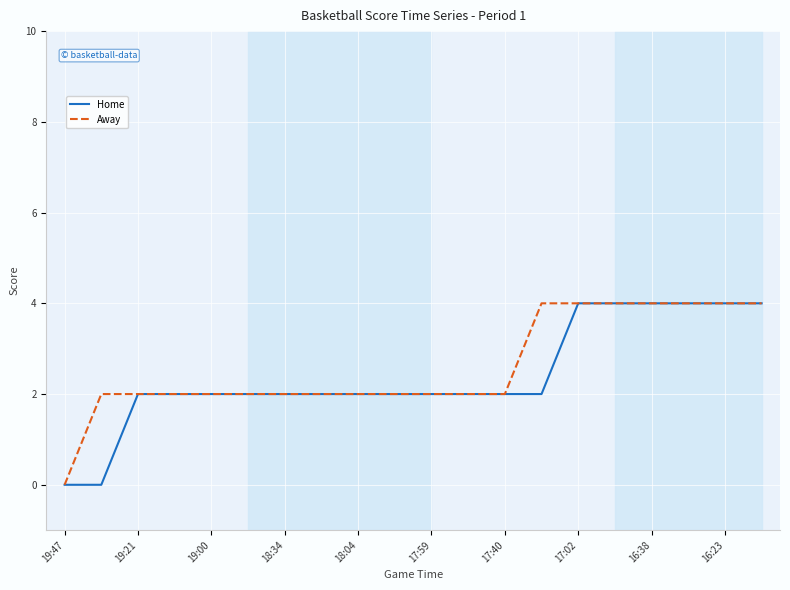

What is the difference between the maximum and minimum values in the Home series?

4